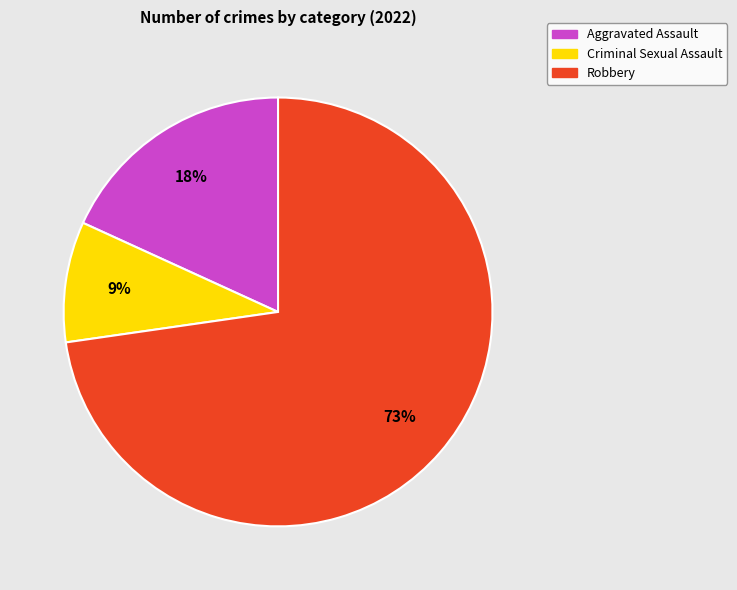

To the nearest percent, what is the combined percentage of Criminal Sexual Assault and Robbery?

82%